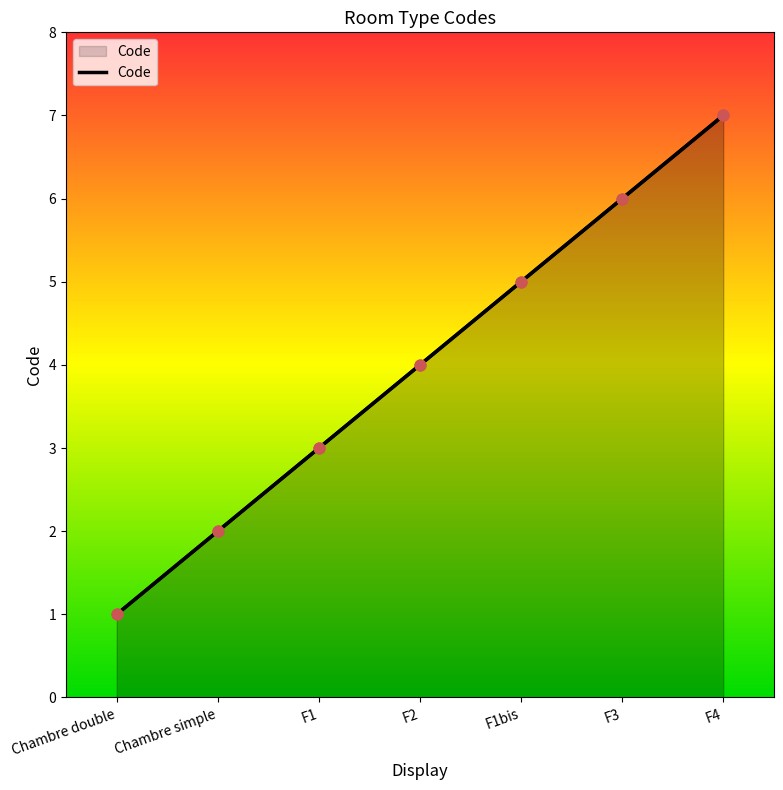

What is the change in value from F2 to F3?

+2